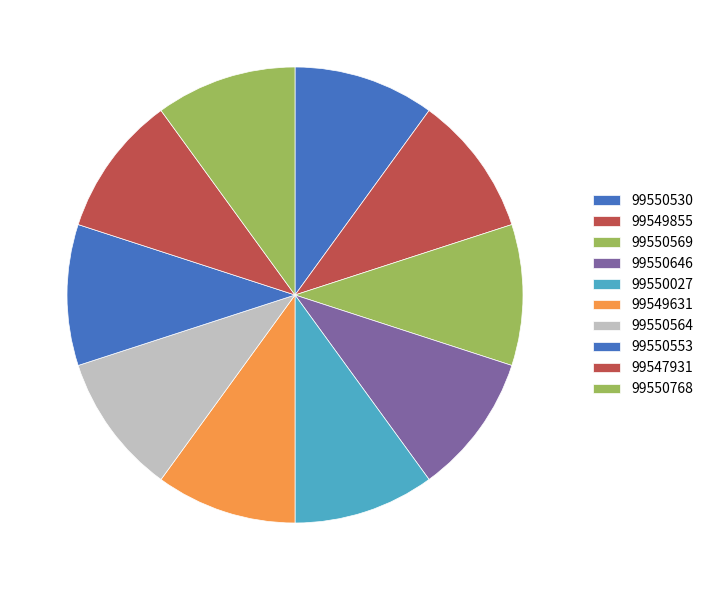

Which category has the biggest portion of the pie?

99547931